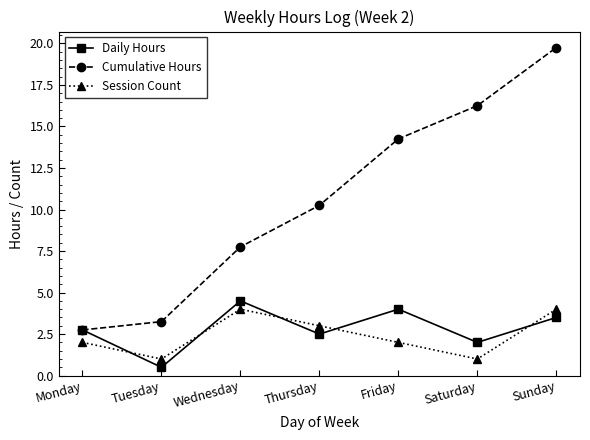

What is the approximate value of Session Count at Sunday?

4.0